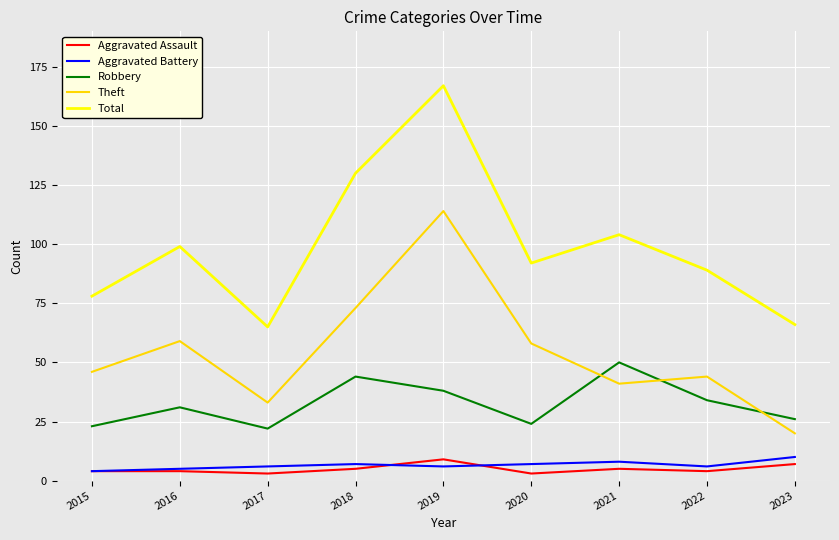

At how many categories does at least one series exceed 73?

7